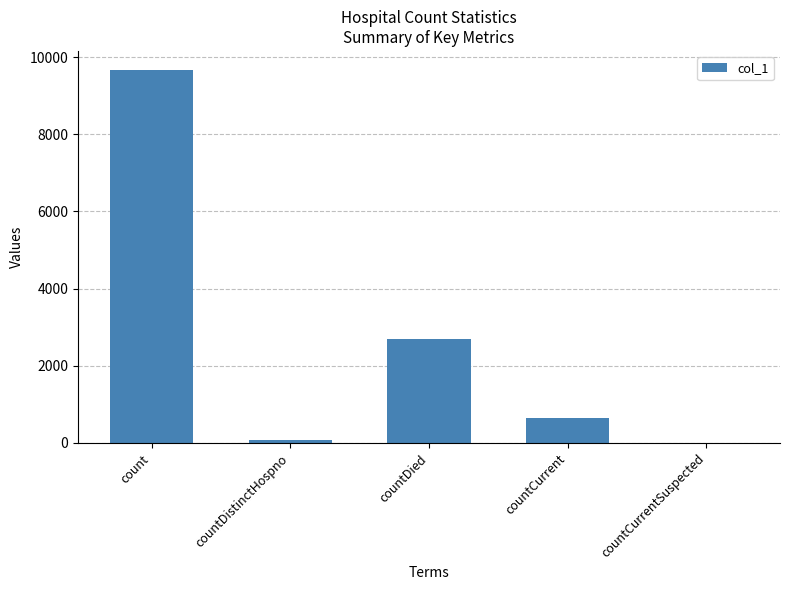

Are the bars horizontal?

No